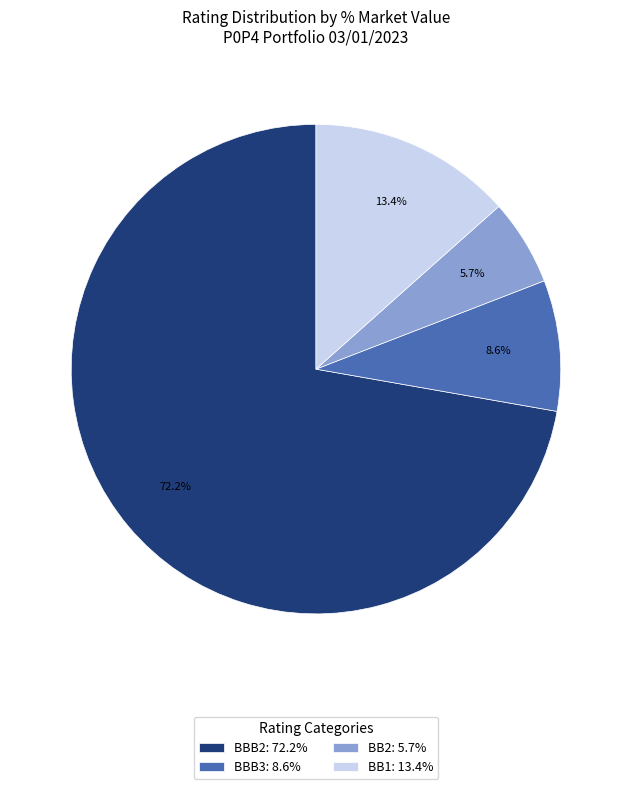

Does any single category account for the majority?

Yes